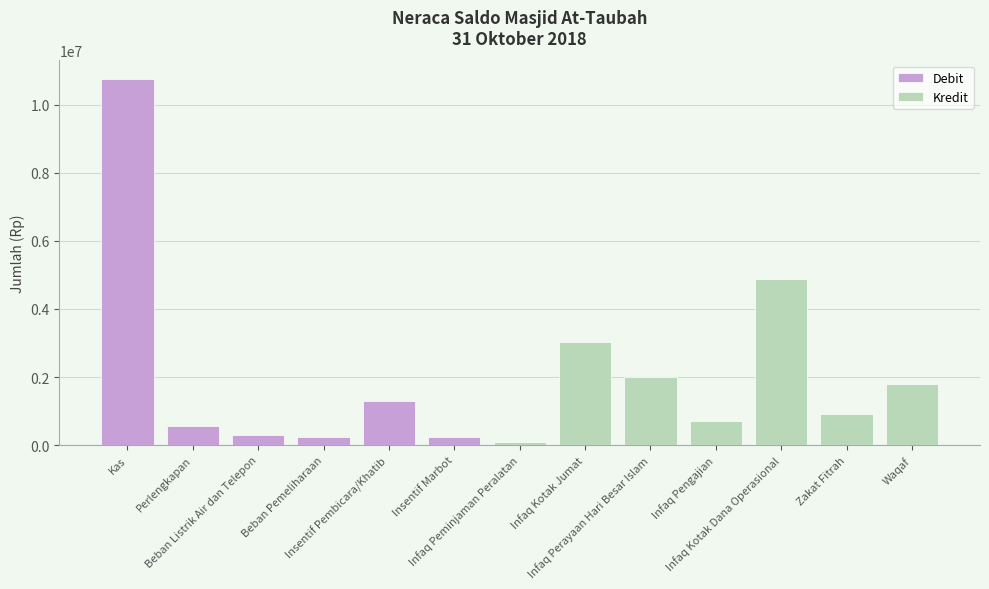

True or false: the data shows 97499 at Beban Pemeliharaan.

False